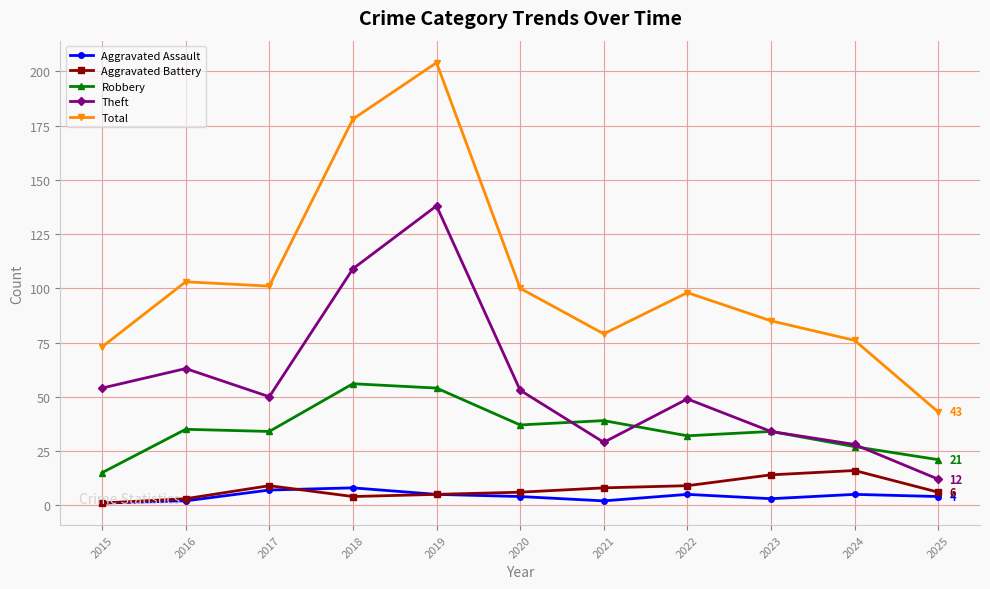

Is the value of Aggravated Assault at 2016 greater than the value of Theft at 2021?

No